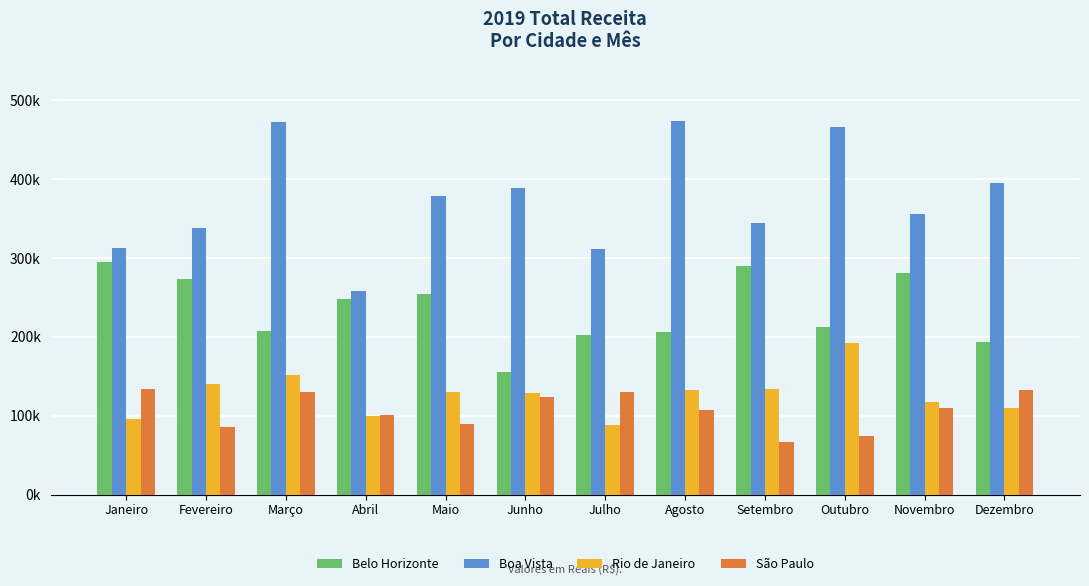

Reading left to right, transcribe all the data shown in this chart.

Belo Horizonte: 294936	273108	207205	248117	254086	155325	201866	206466	290319	212876	281426	193898
Boa Vista: 312503	338539	472171	257702	379218	388299	311706	473710	344699	466179	355250	394734
Rio de Janeiro: 96206	140144	151357	100182	130772	128983	88728	132253	134305	192678	117500	109946
São Paulo: 134521	85955	129781	101496	89009	123314	130748	107992	66601	74993	109970	132586